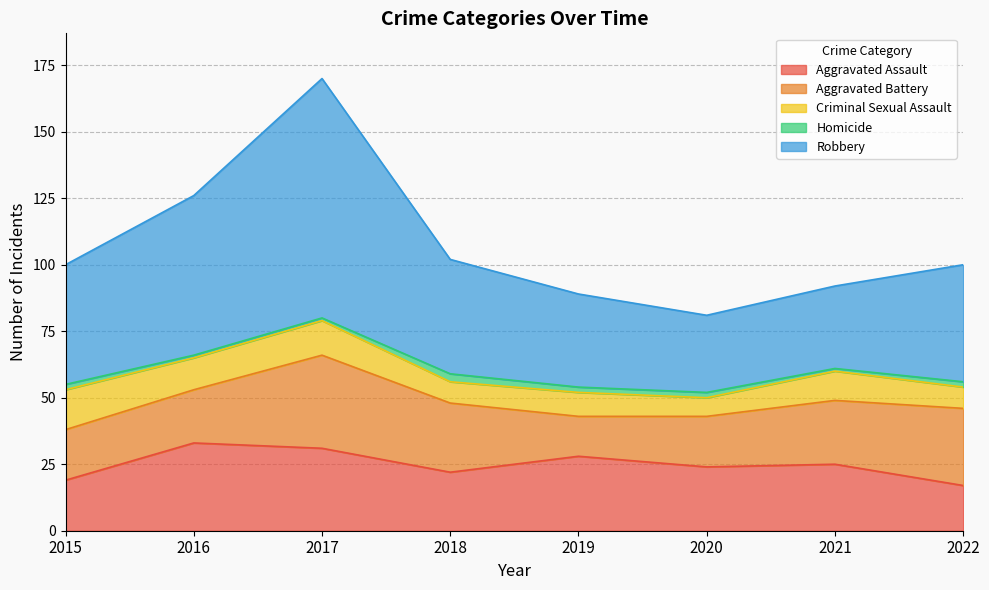

What is the average value of the Robbery series?

47